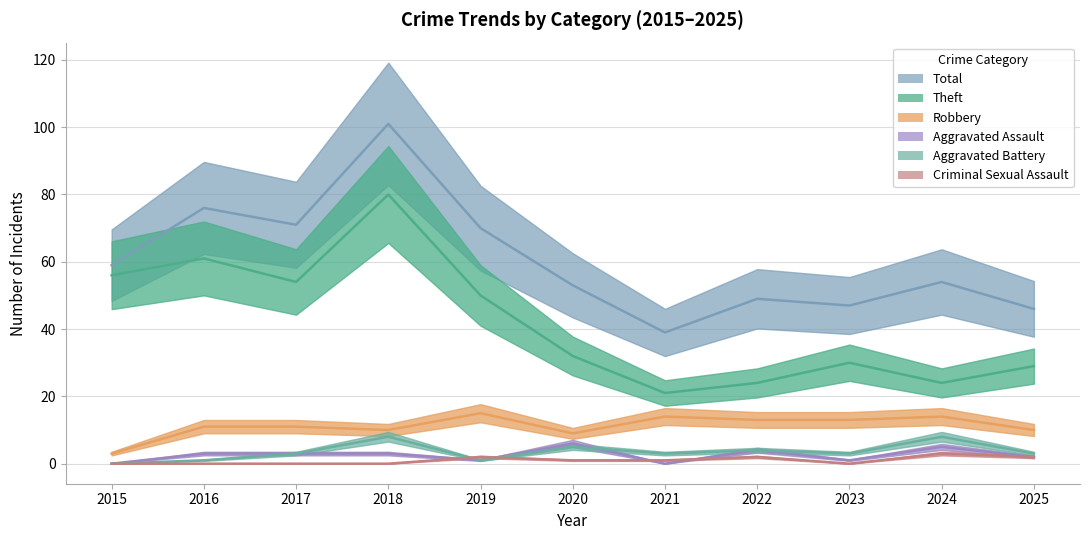

Count the number of data series in this chart.

6